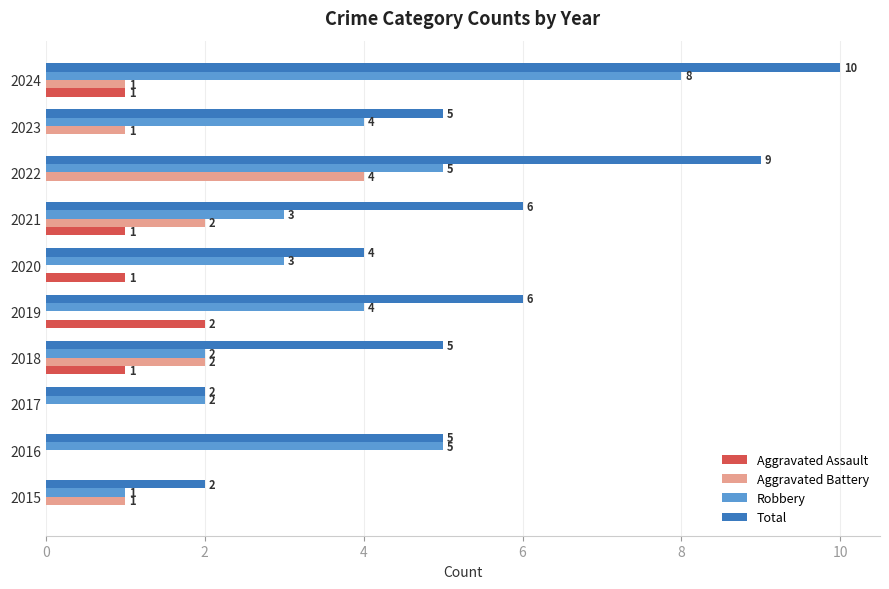

Which series changed the most between 2015 and 2022?

Total